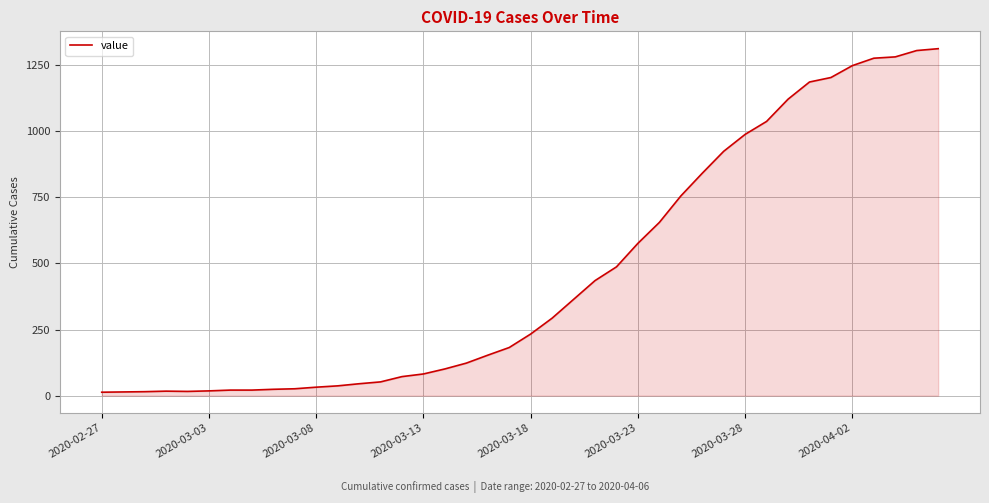

What is the maximum value shown in the chart?

1312